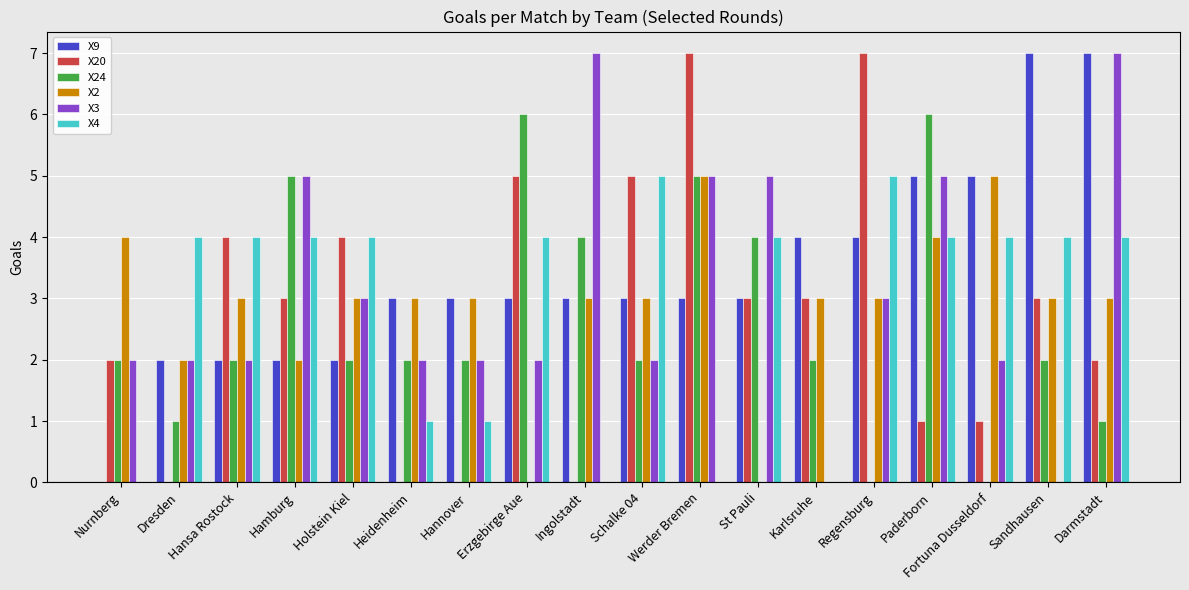

What is the maximum value shown in the chart?

7